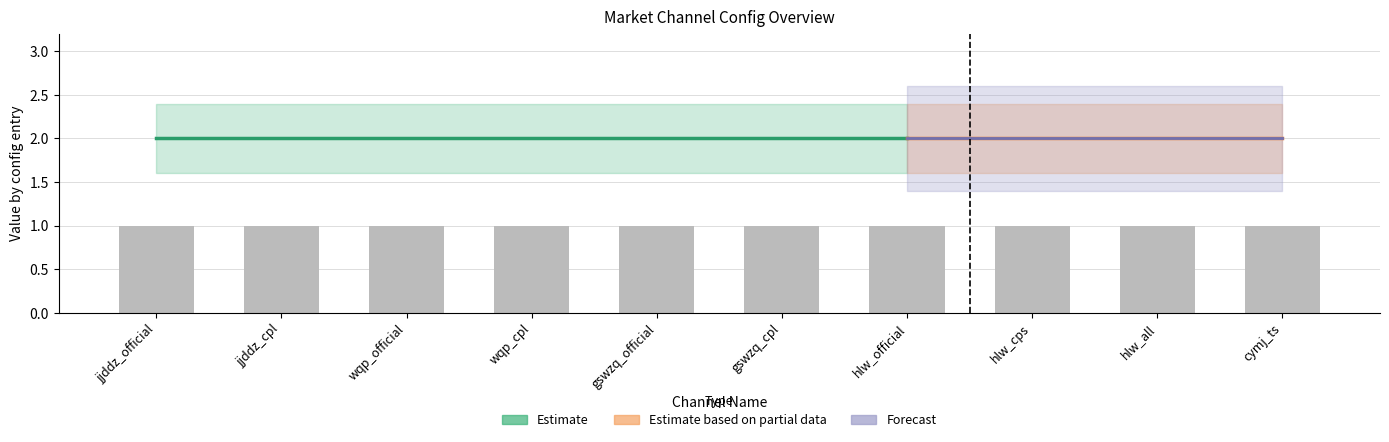

Reading left to right, list all the values displayed in this chart.

judge_type: 2	2	2	2	2	2	2	2	2	2
group: 1	1	1	1	1	1	1	1	1	1